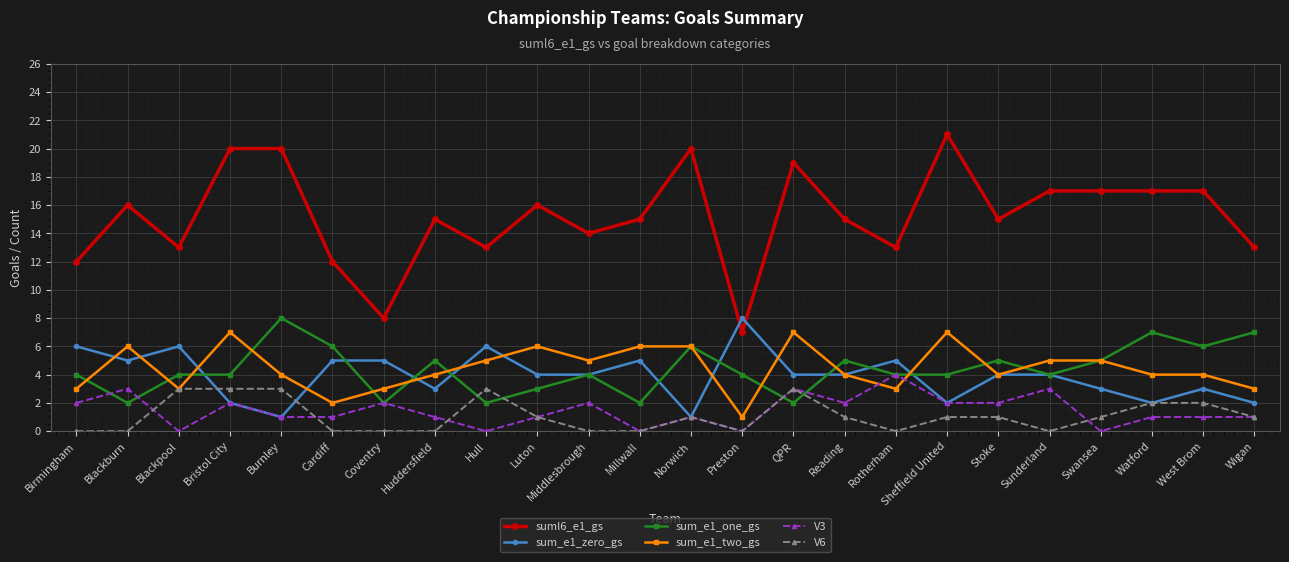

Where do V6 and sum_e1_one_gs first cross each other?

Huddersfield and Hull